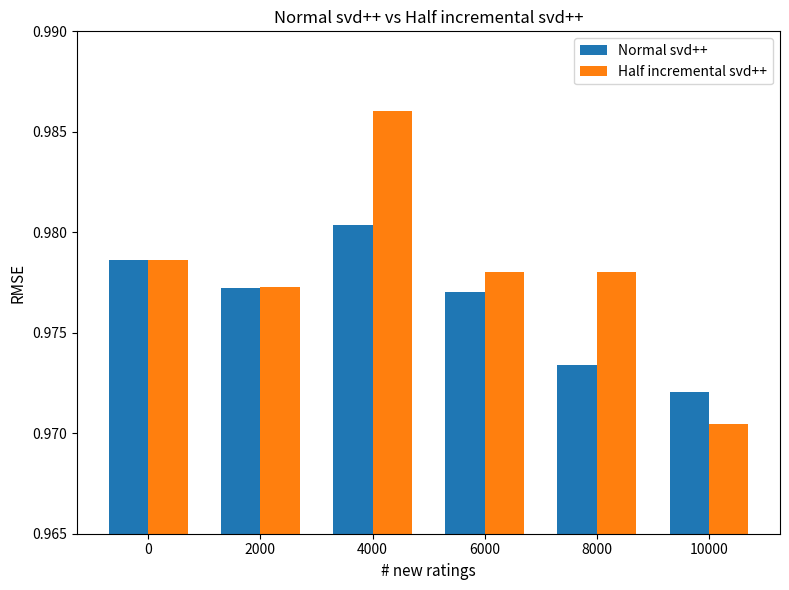

At which category does the chart reach its minimum across all series?

10000